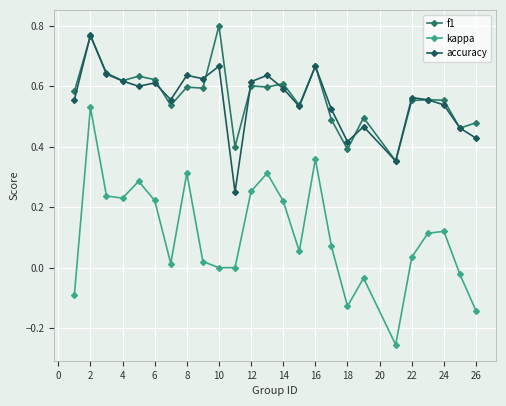

What is the smallest value displayed?

-0.3